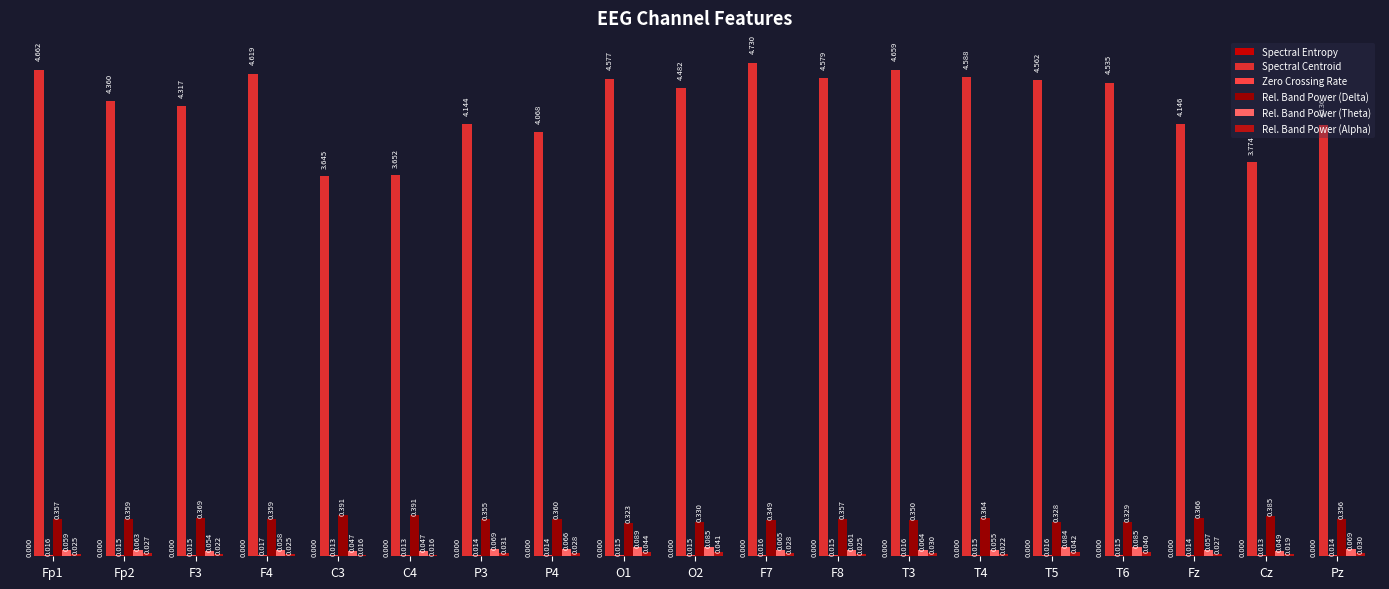

How many data points does each series have?

19